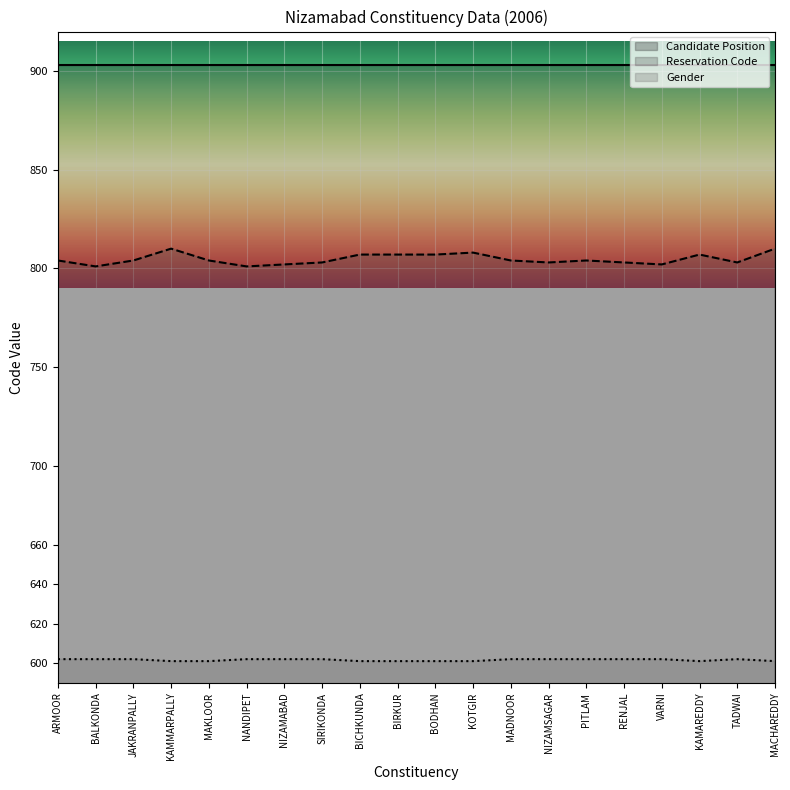

Which series has the largest total across all categories?

Candidate Position